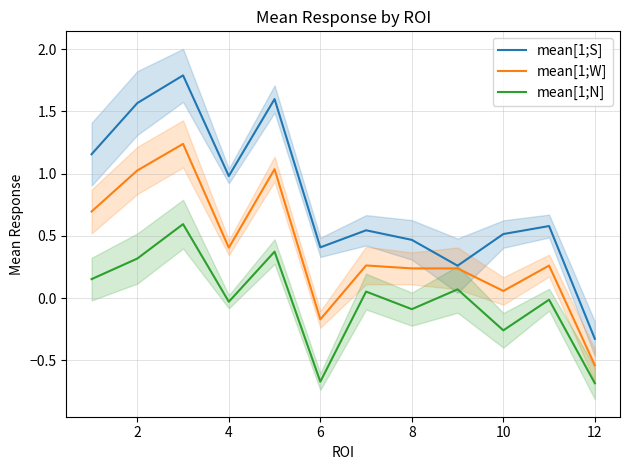

True or false: mean[1;S] and mean[1;N] intersect in this chart.

False